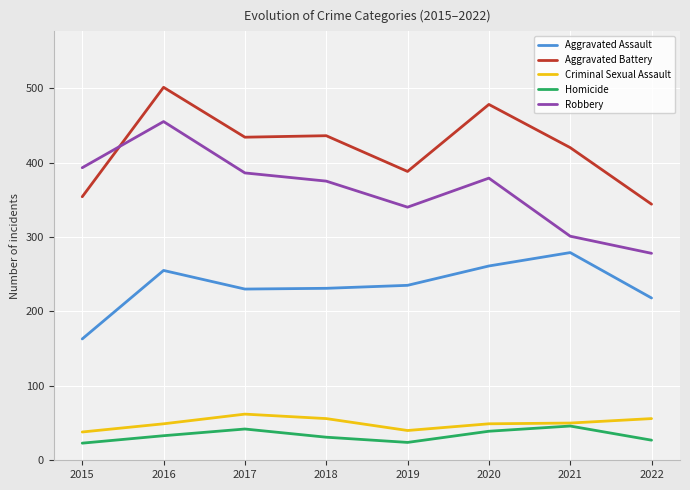

What is the difference between the highest and lowest values at 2022?

317